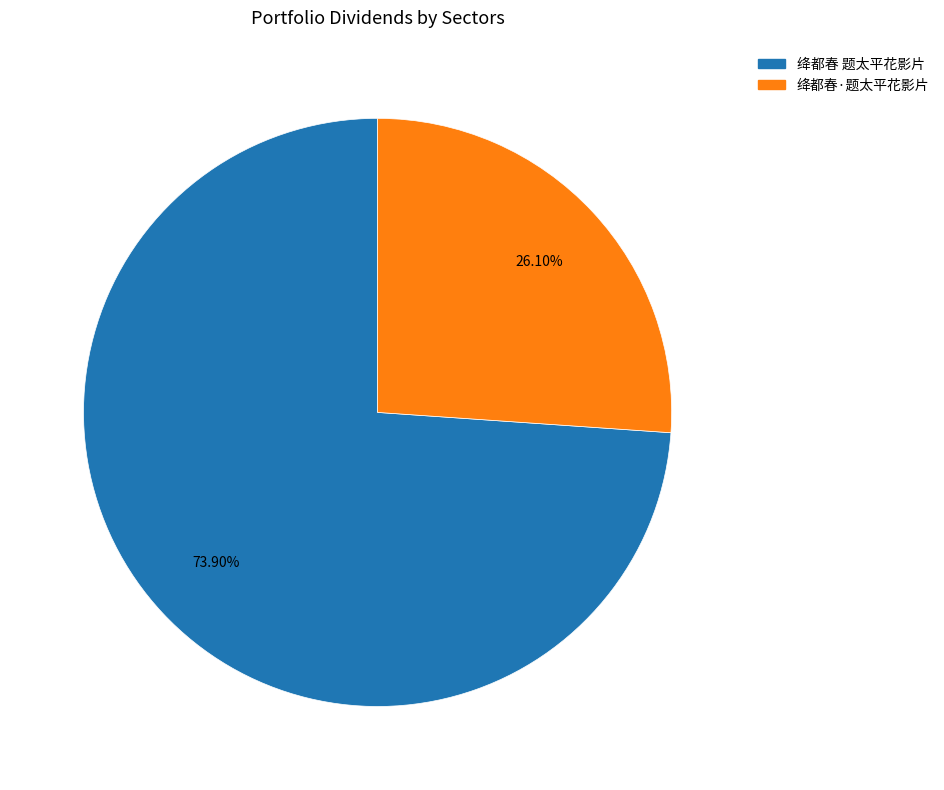

To the nearest percent, what is the difference between the 绛都春 题太平花影片 and 绛都春·题太平花影片 slice percentages?

48%